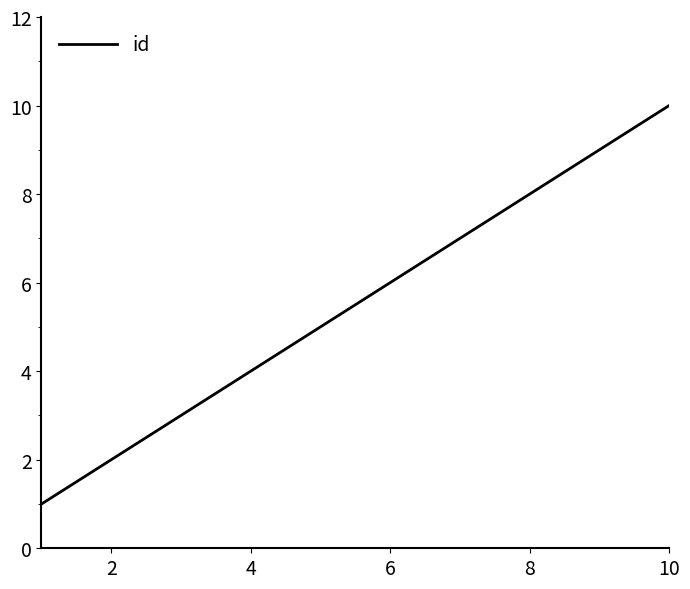

What is the maximum value shown in the chart?

10